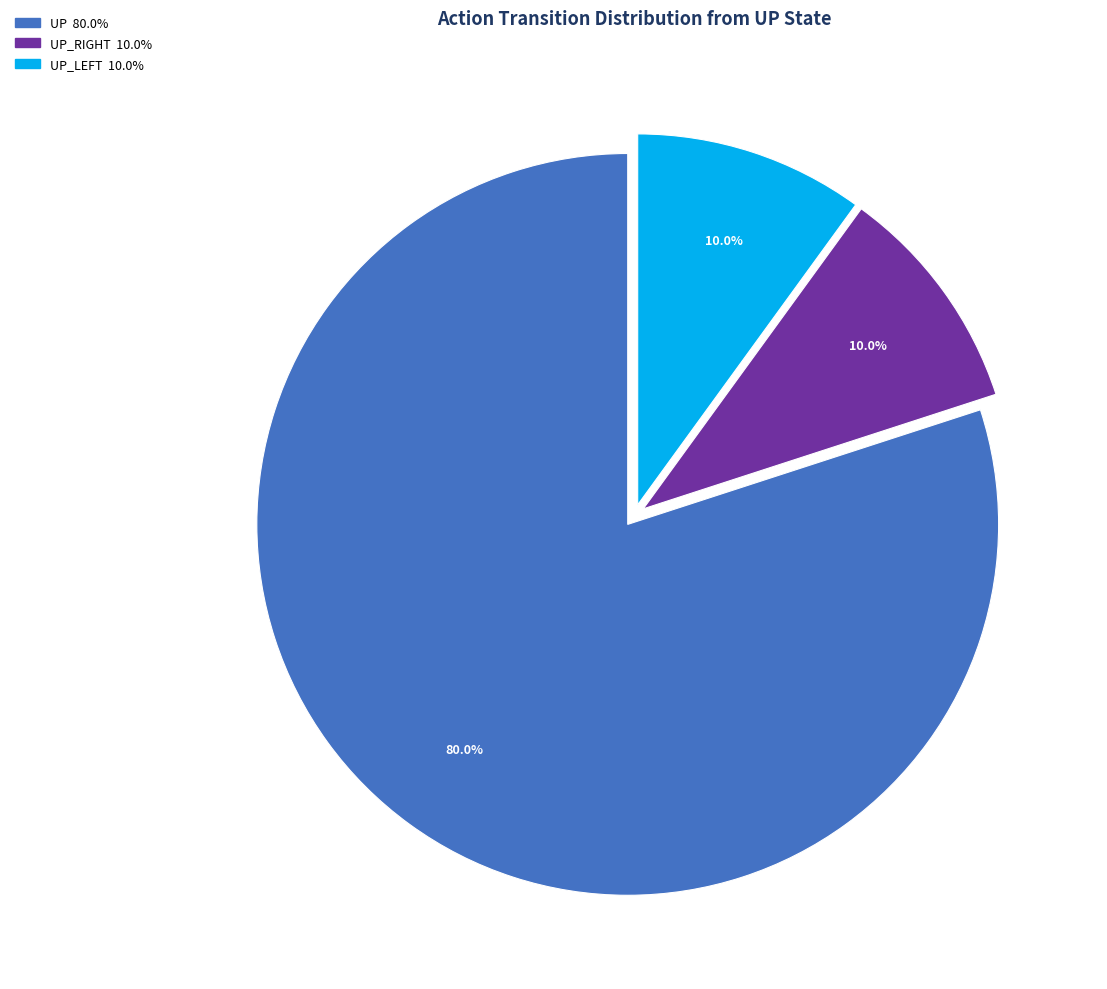

Does any single category account for the majority?

Yes